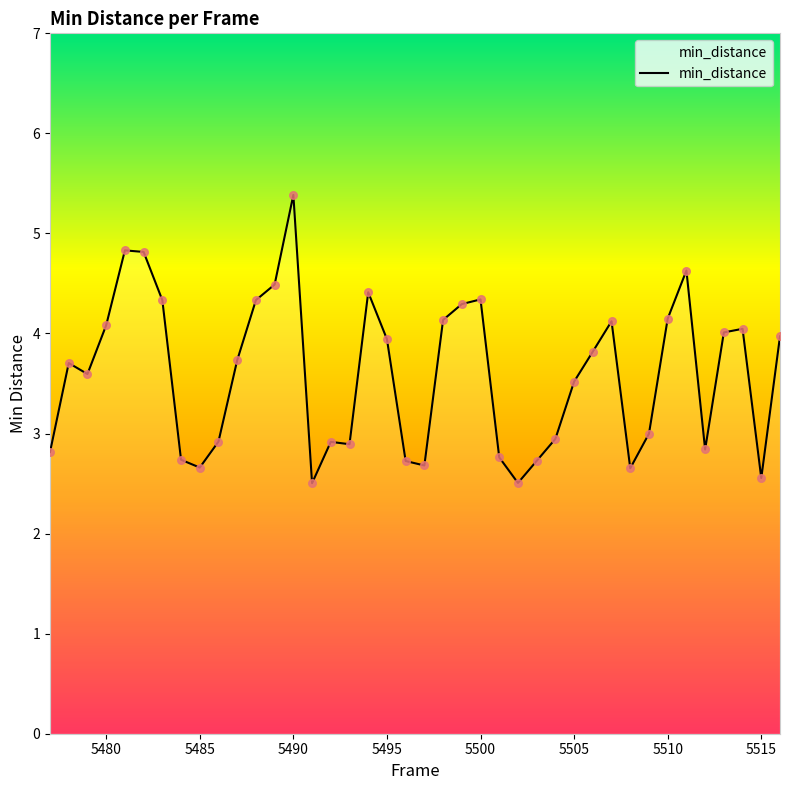

What is the difference between the maximum and minimum values?

2.9